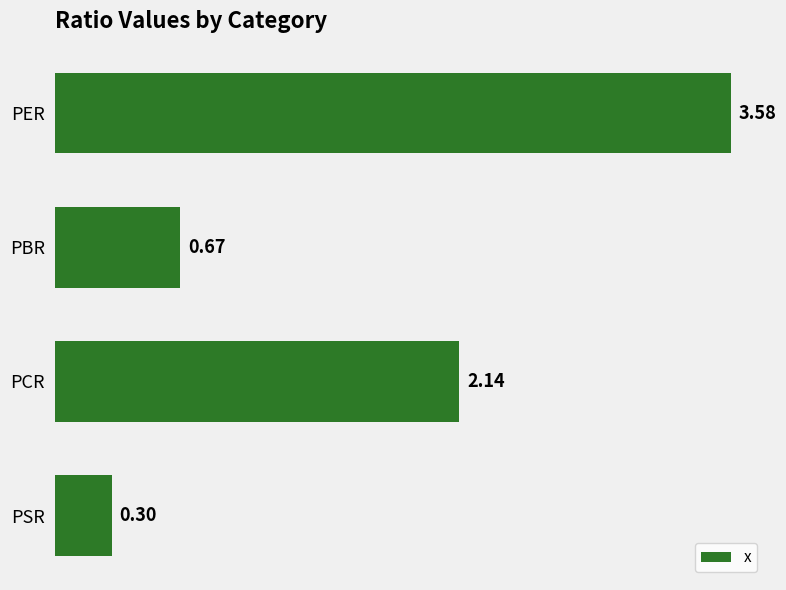

What is the sum of all values?

6.7